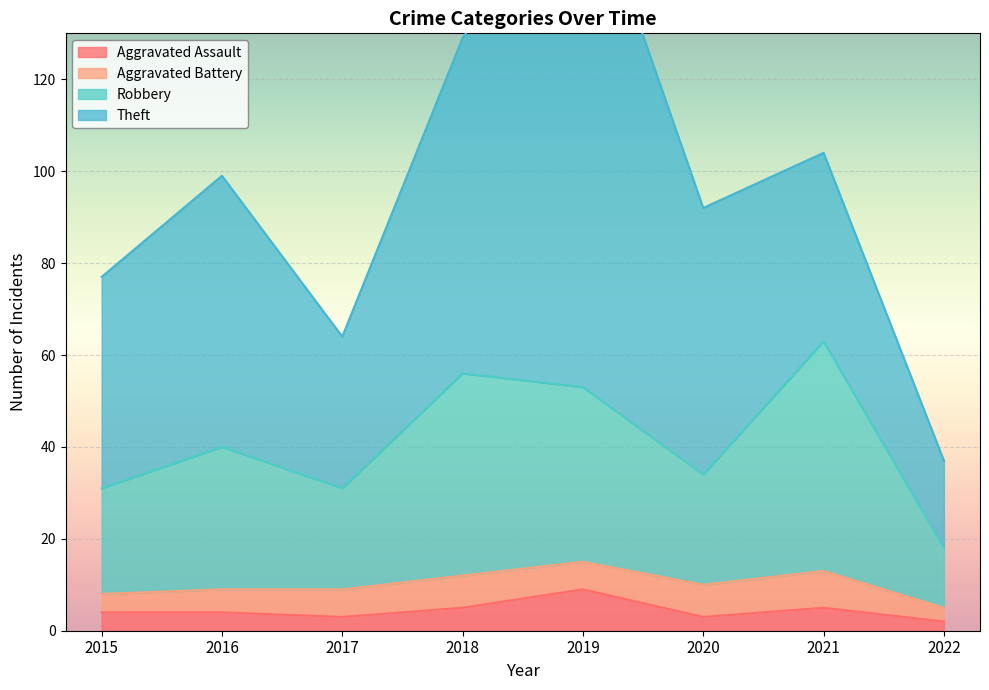

Is it true that Aggravated Assault equals 3 at 2020?

True